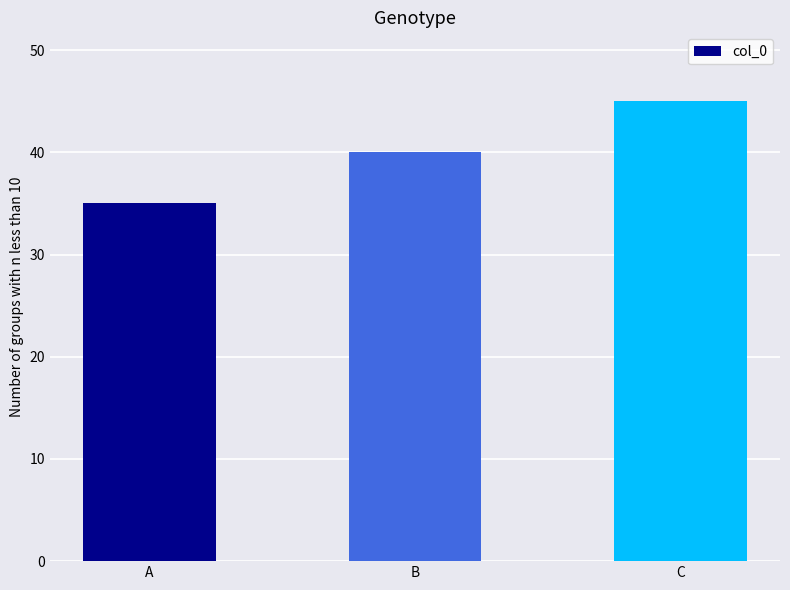

What is the greatest value displayed?

45